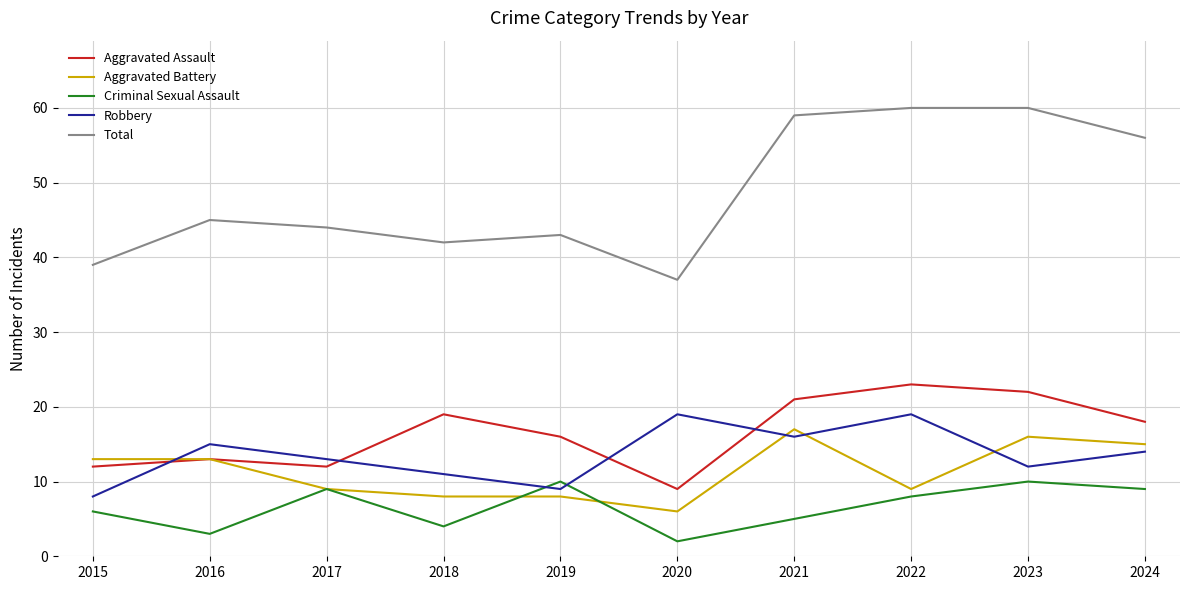

Reading left to right, list all the values displayed in this chart.

Aggravated Assault: 12	13	12	19	16	9	21	23	22	18
Aggravated Battery: 13	13	9	8	8	6	17	9	16	15
Criminal Sexual Assault: 6	3	9	4	10	2	5	8	10	9
Robbery: 8	15	13	11	9	19	16	19	12	14
Total: 39	45	44	42	43	37	59	60	60	56